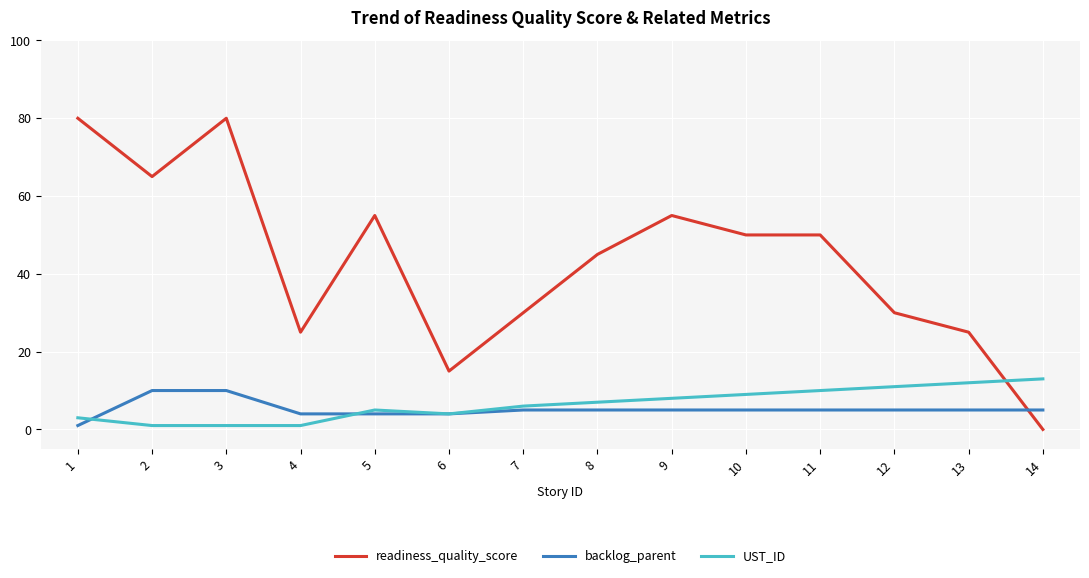

What is the greatest value displayed?

80